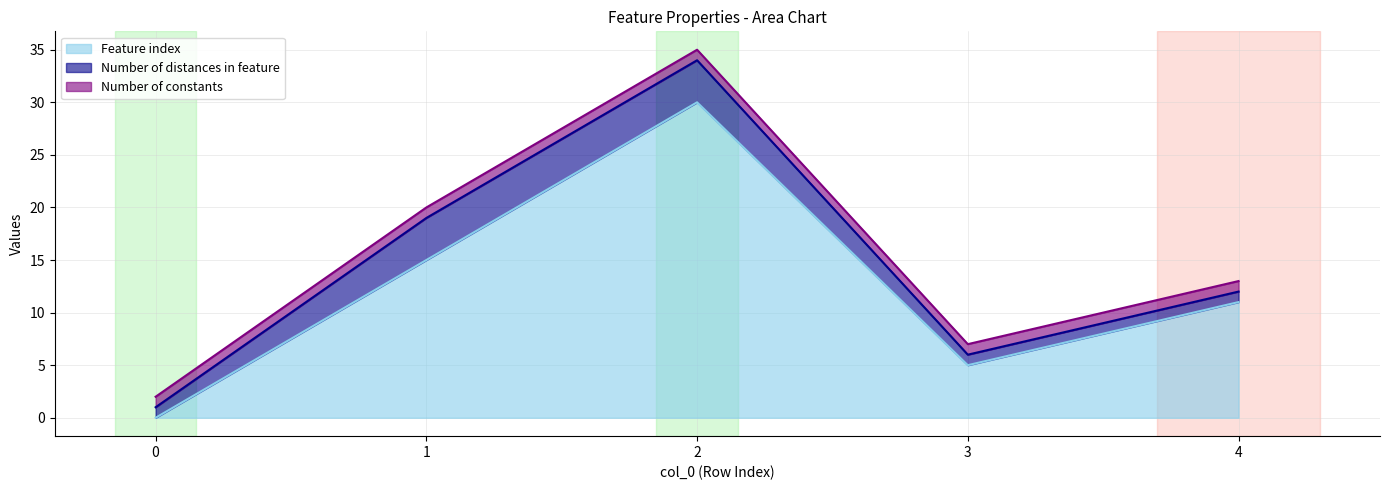

The Number of constants series shows 0 at 1. True or false?

False